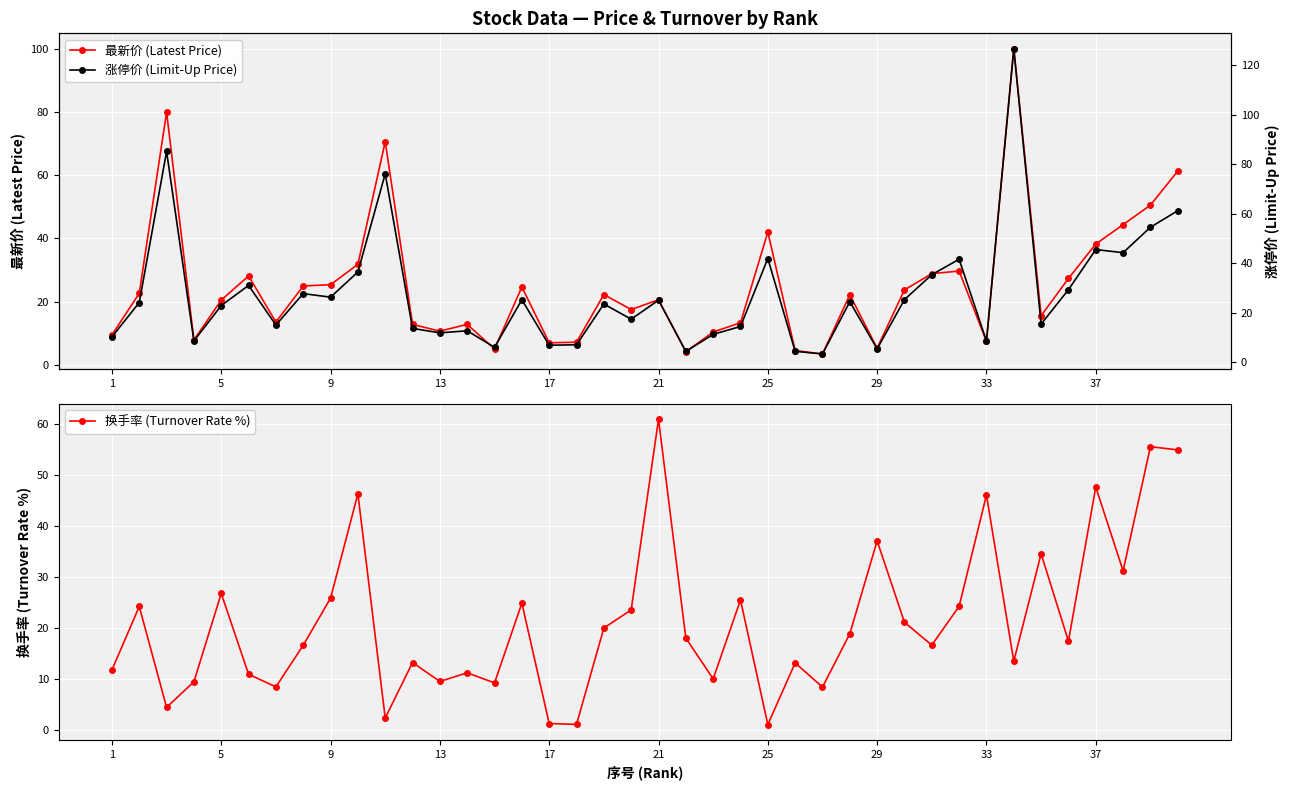

Is this an area chart (filled region under the line)?

No